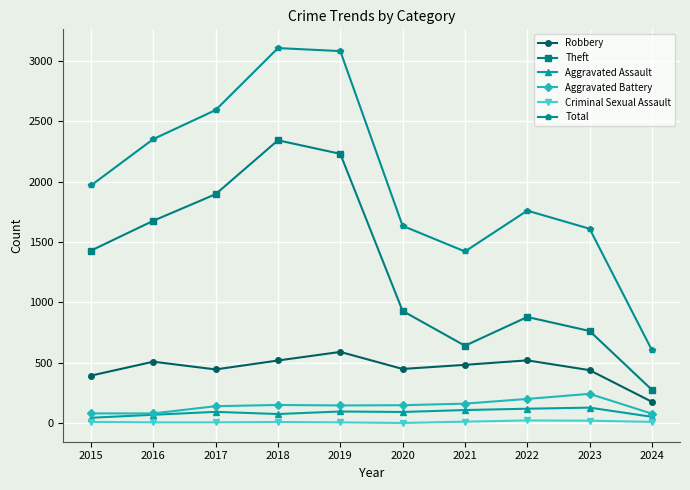

True or false: Total and Aggravated Assault cross at least once.

False